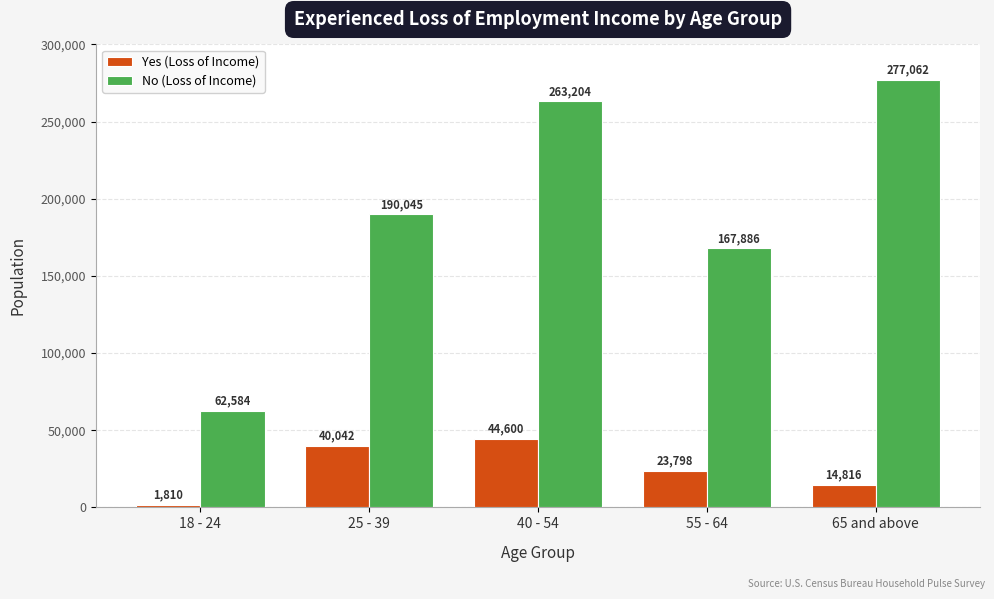

Rank the categories by Yes (Loss of Income) value from lowest to highest.

18 - 24, 65 and above, 55 - 64, 25 - 39, 40 - 54